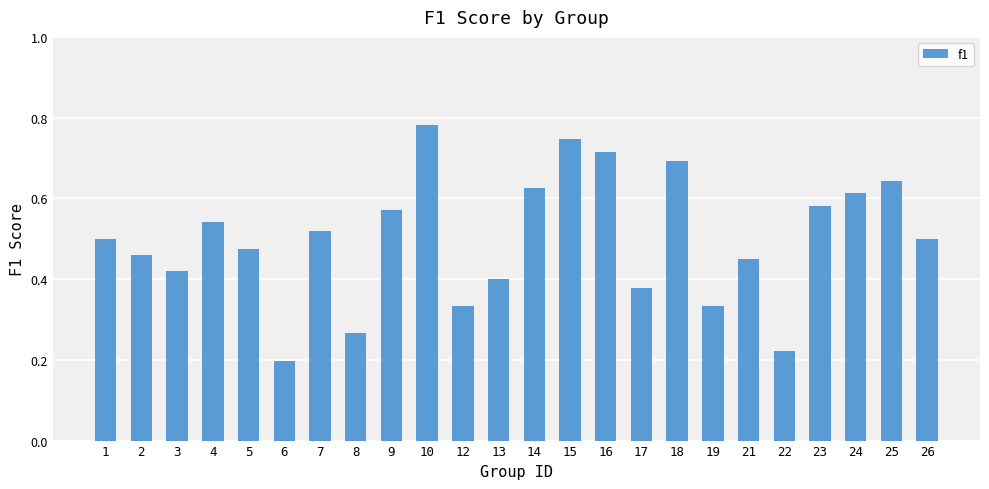

How many values are between 0 and 1?

24